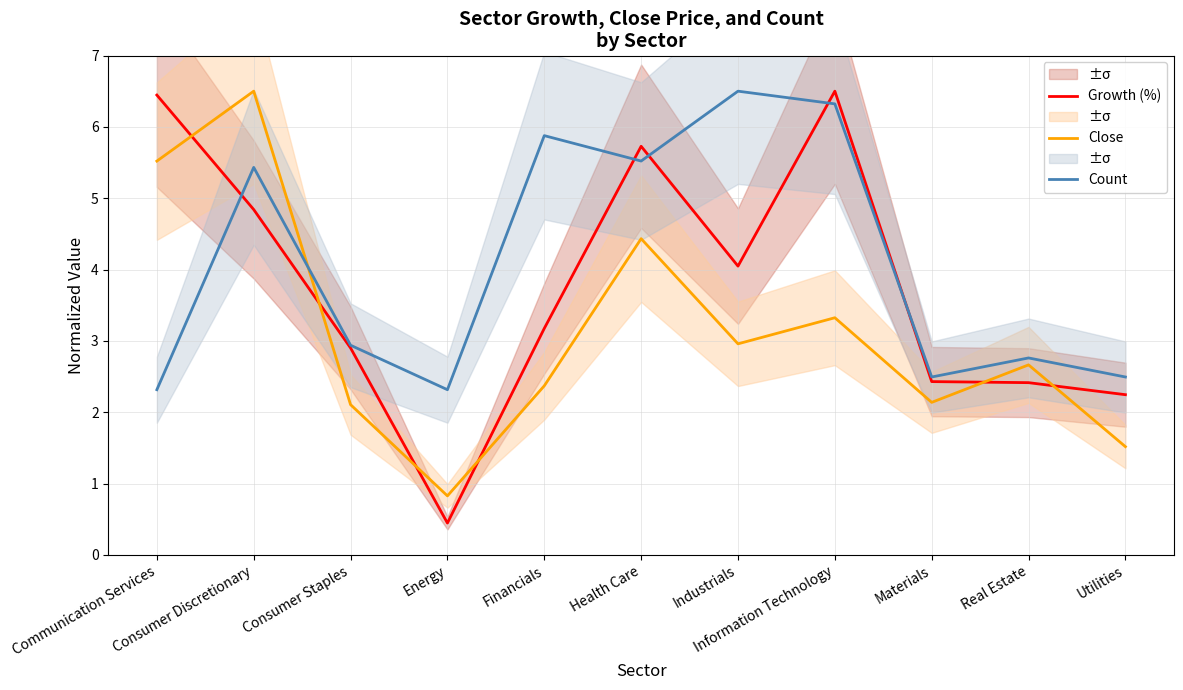

Reading left to right, list all the values displayed in this chart.

Growth (%): 6.4	4.8	2.9	0.4	3.2	5.7	4.0	6.5	2.4	2.4	2.2
Close: 5.5	6.5	2.1	0.8	2.4	4.4	3.0	3.3	2.1	2.7	1.5
Count: 2.3	5.4	2.9	2.3	5.9	5.5	6.5	6.3	2.5	2.8	2.5